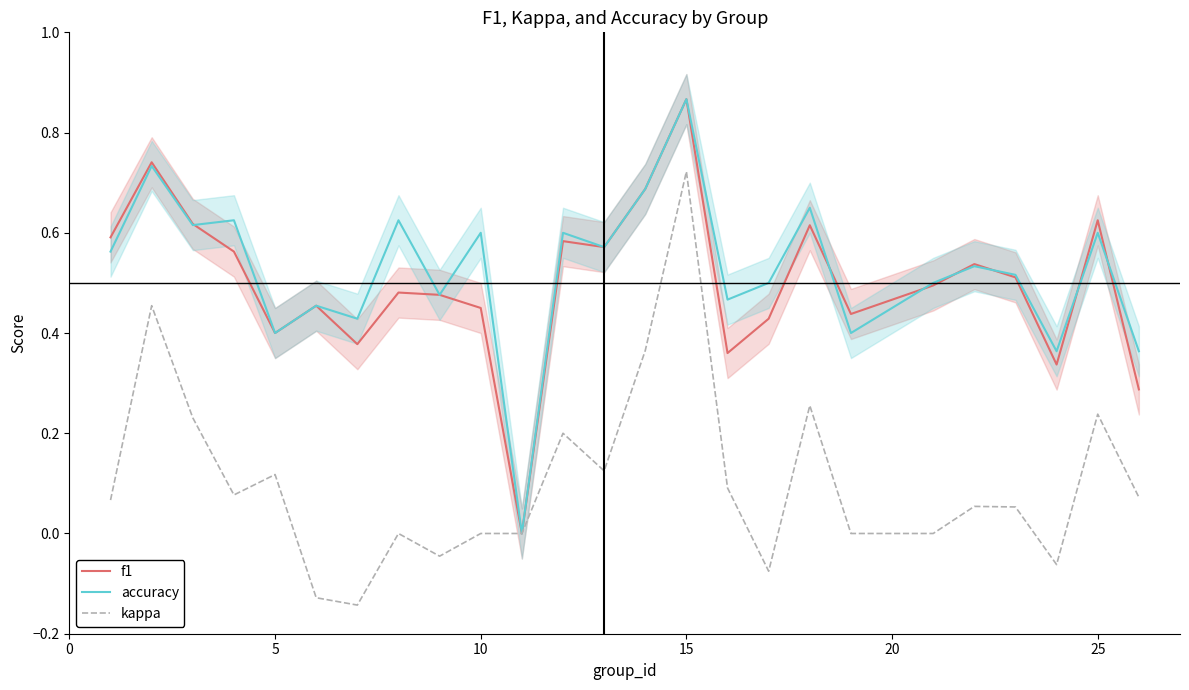

The f1 series shows 0.1 at 10. True or false?

False